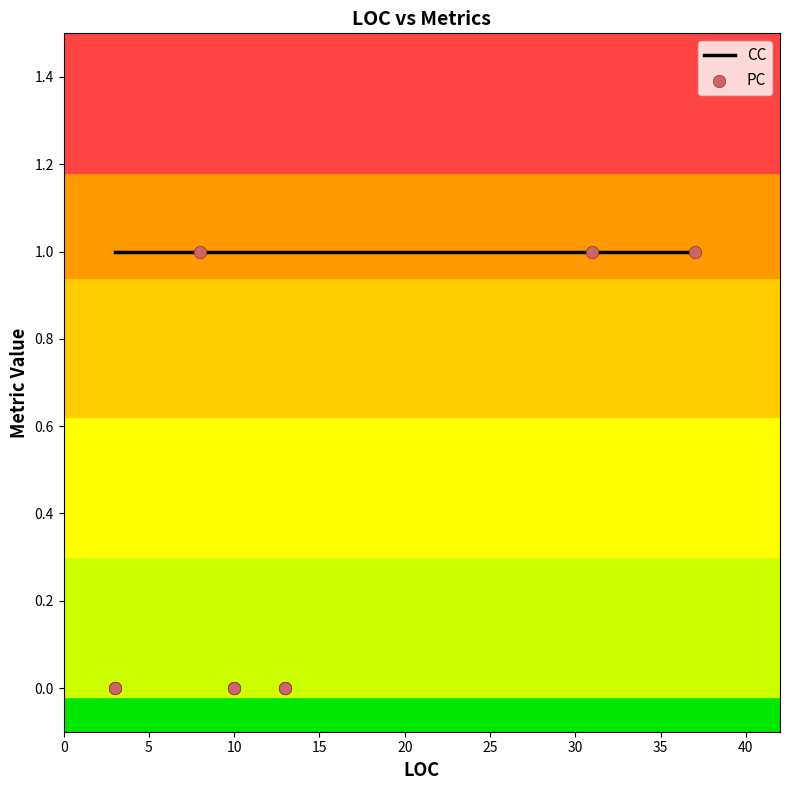

Is the value of PC at 5 greater than the value of CC at 10?

No